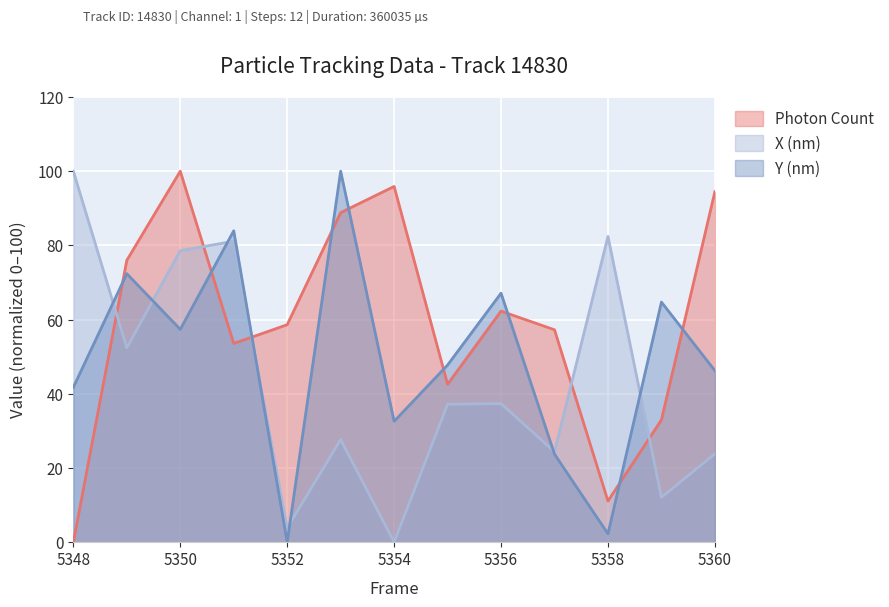

What is the sum of all Y (nm) values?

639.8